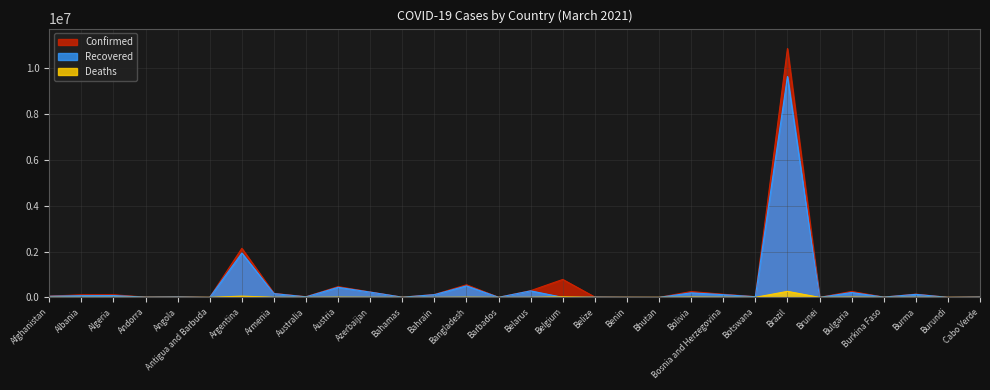

In Confirmed, how many points are higher than both neighbors (excluding endpoints)?

10